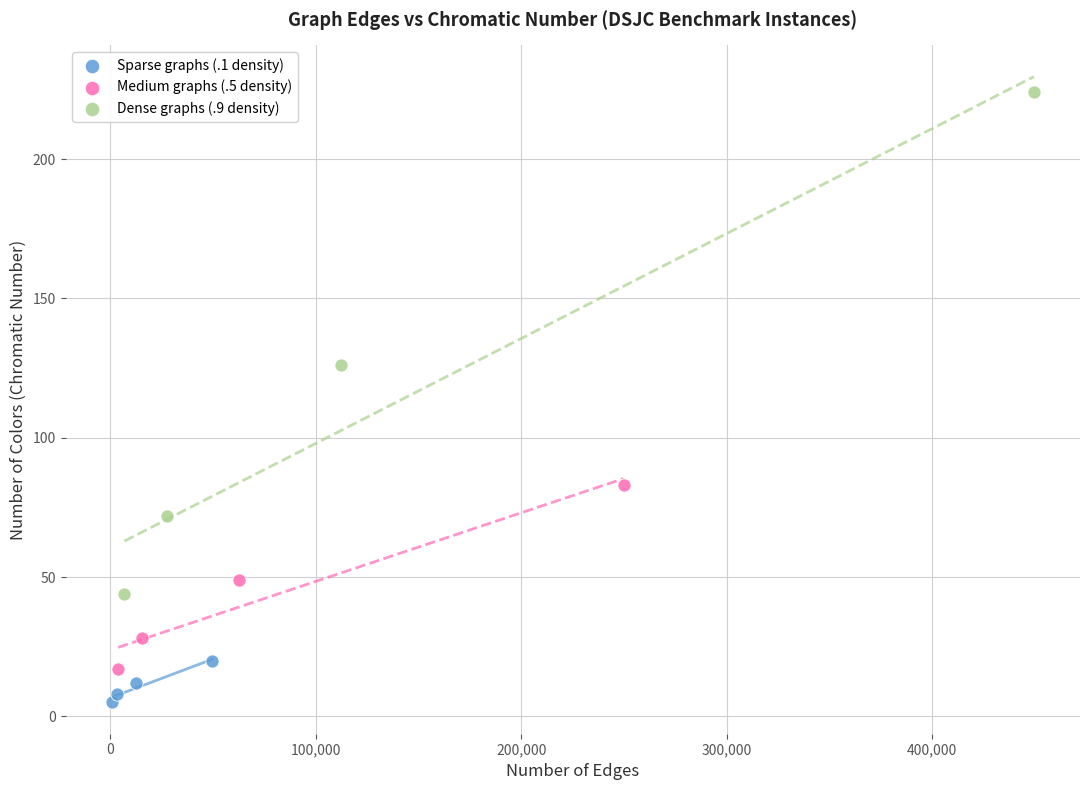

Which series has the widest spread of Y values?

Dense graphs (.9 density)